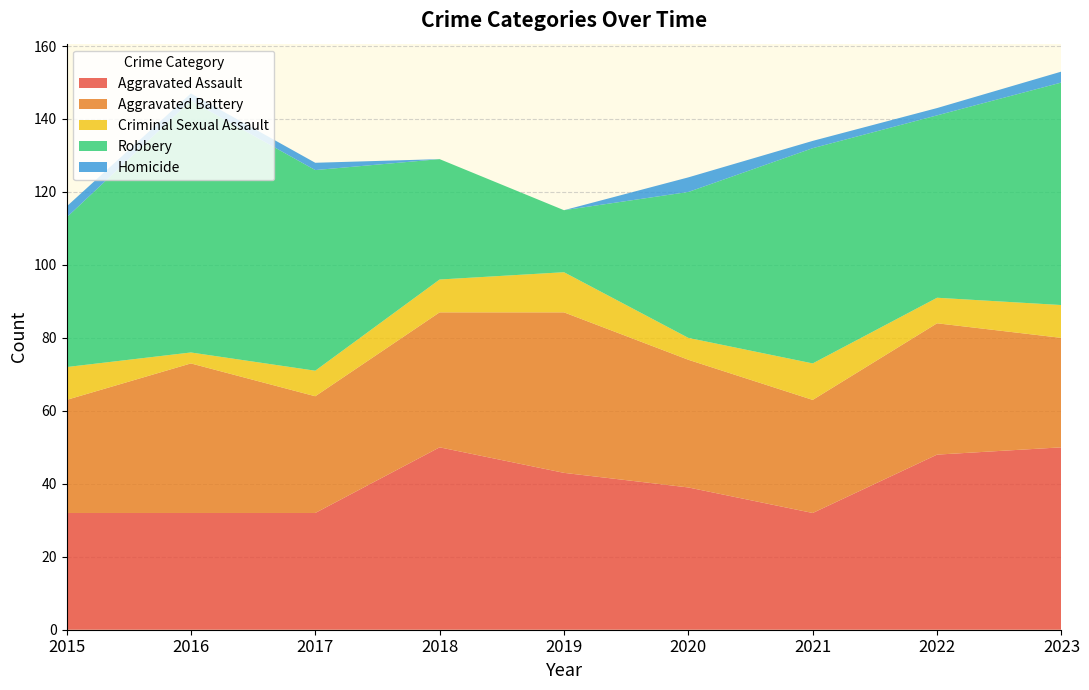

Reading left to right, transcribe all the data shown in this chart.

Aggravated Assault: 2015=32	2016=32	2017=32	2018=50	2019=43	2020=39	2021=32	2022=48	2023=50
Aggravated Battery: 2015=31	2016=41	2017=32	2018=37	2019=44	2020=35	2021=31	2022=36	2023=30
Criminal Sexual Assault: 2015=9	2016=3	2017=7	2018=9	2019=11	2020=6	2021=10	2022=7	2023=9
Robbery: 2015=41	2016=69	2017=55	2018=33	2019=17	2020=40	2021=59	2022=50	2023=61
Homicide: 2015=3	2016=2	2017=2	2018=0	2019=0	2020=4	2021=2	2022=2	2023=3